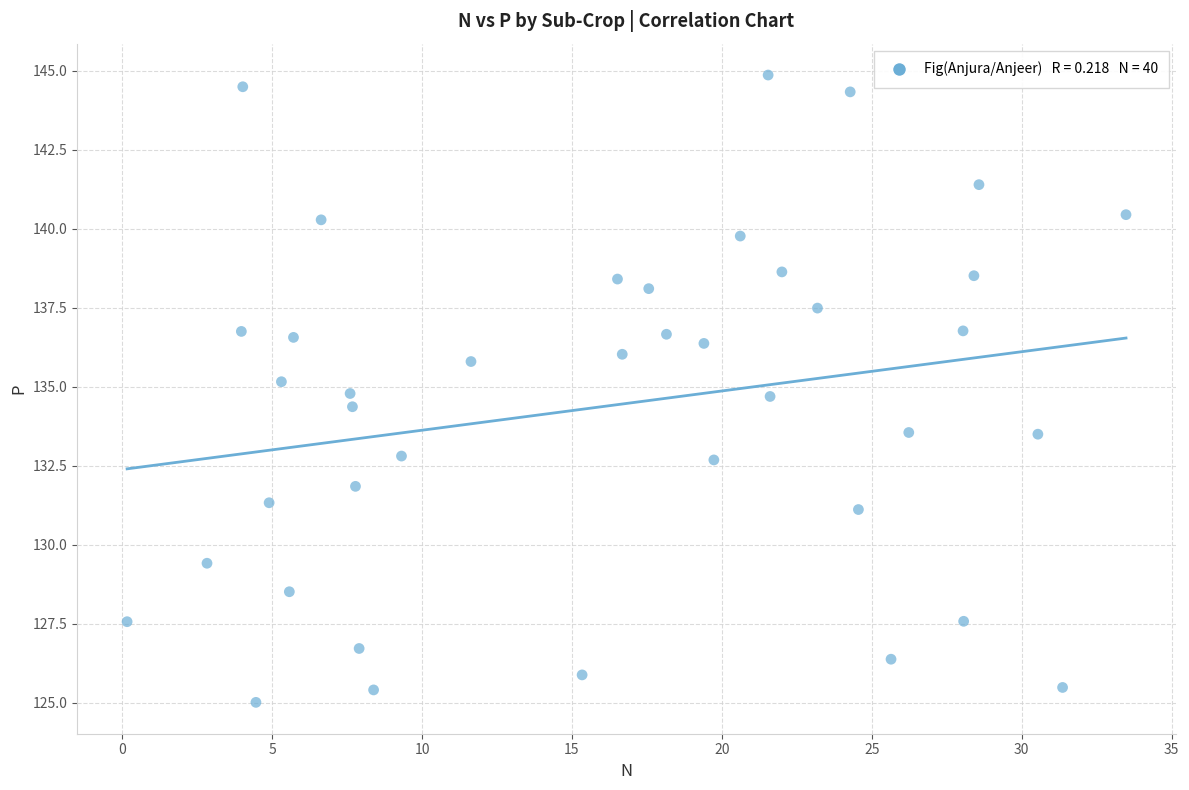

What is the range of X values (max minus min)?

33.3